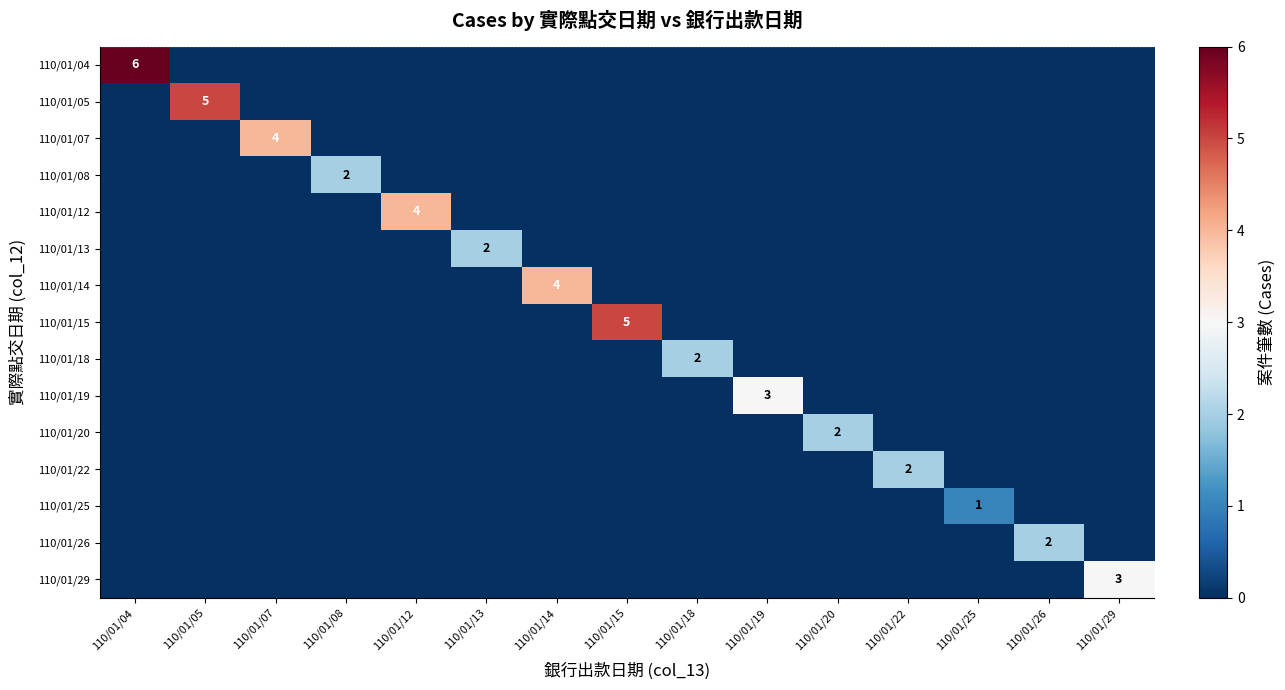

Is it true that 110/01/26 equals 2 at 110/01/26?

True